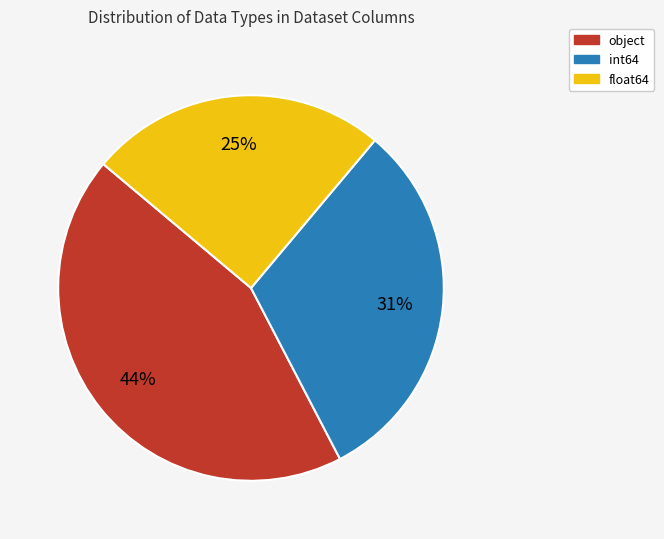

Is there any slice that represents more than half of the pie?

No